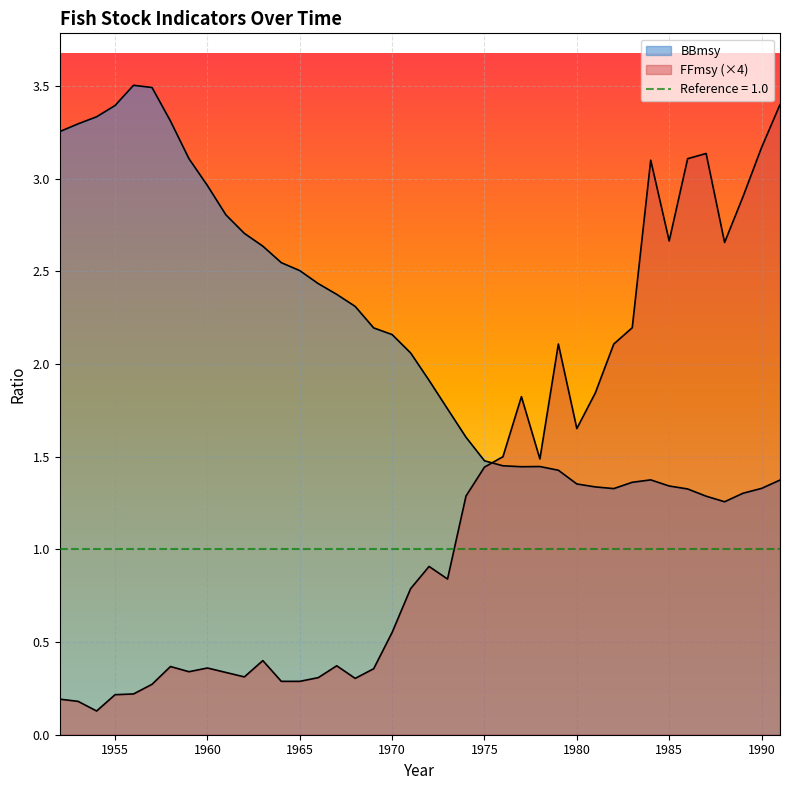

The value of FFmsy at 1981 is 1.2. True or false?

False